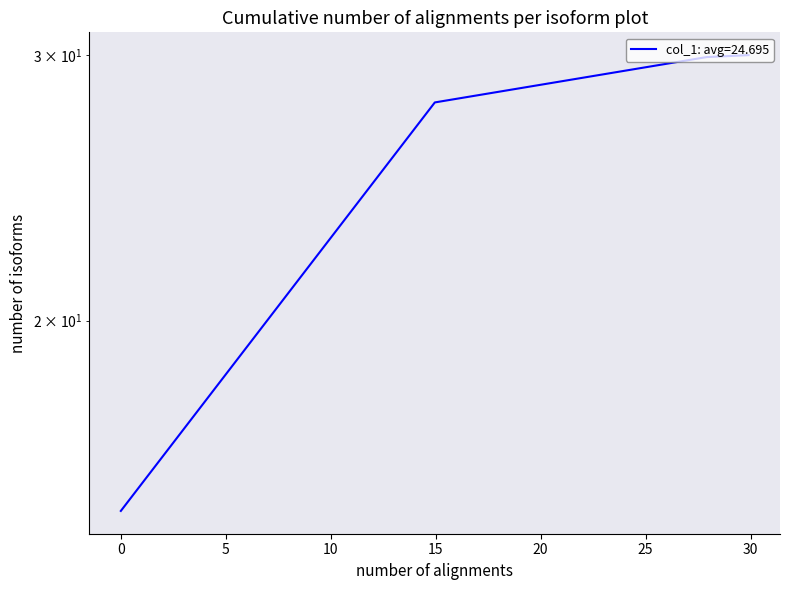

What is the change in value from 0.0 to 29.91?

+15.0